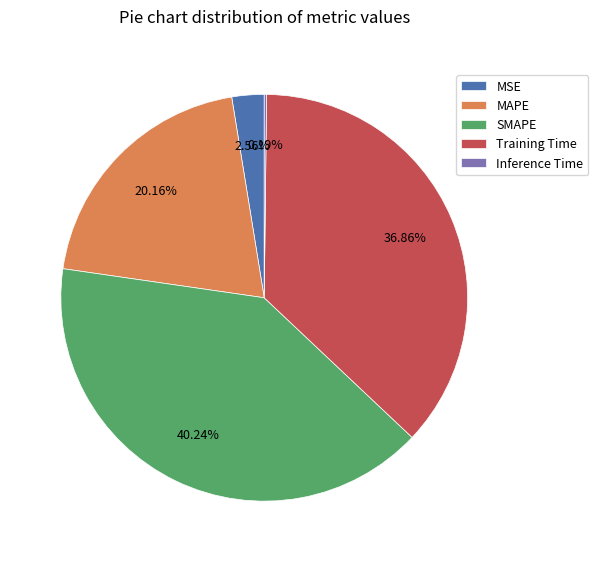

Between Training Time and SMAPE, which is larger?

SMAPE